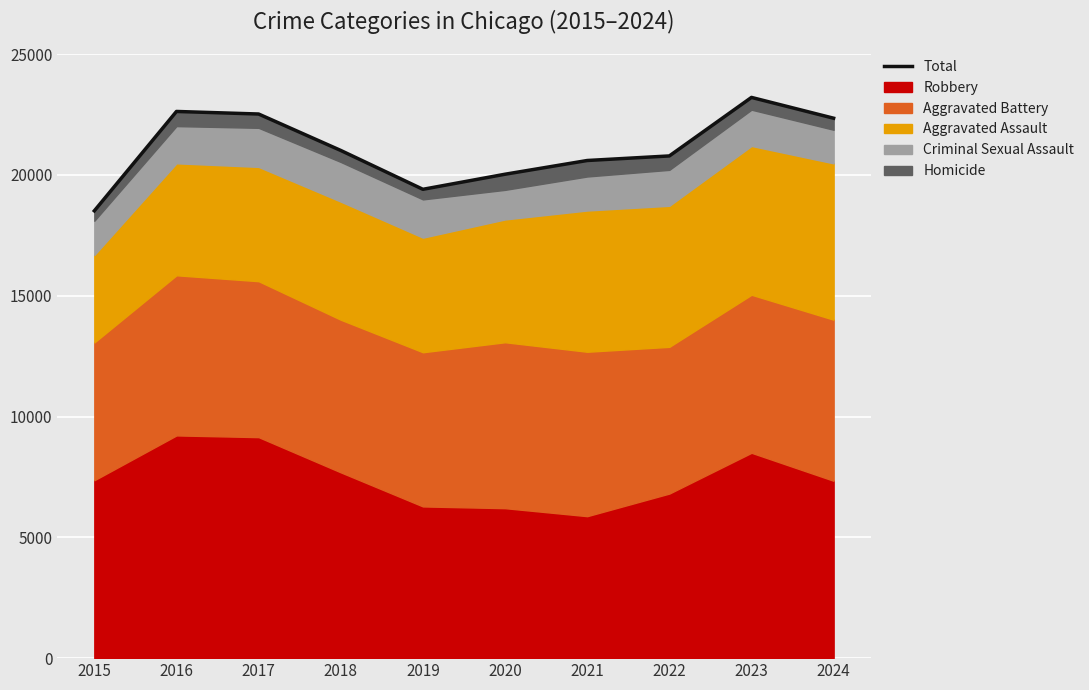

Where is the first local maximum?

2016